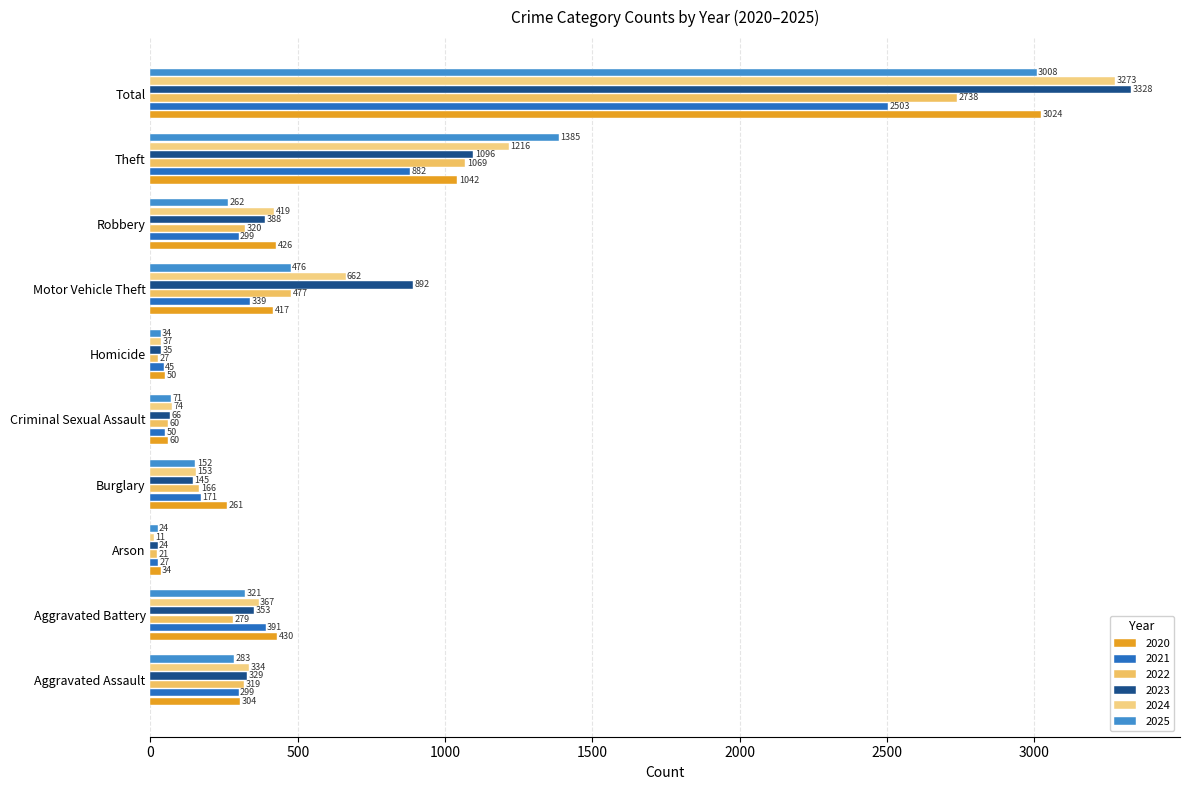

Between Criminal Sexual Assault and Arson, which is larger?

Criminal Sexual Assault